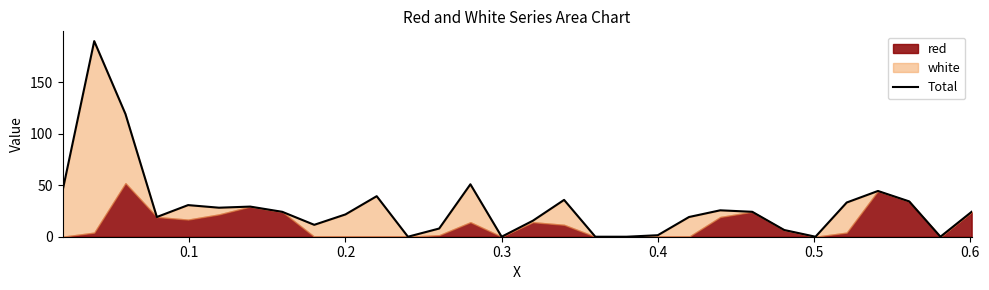

What is the maximum value shown in the chart?

190.3